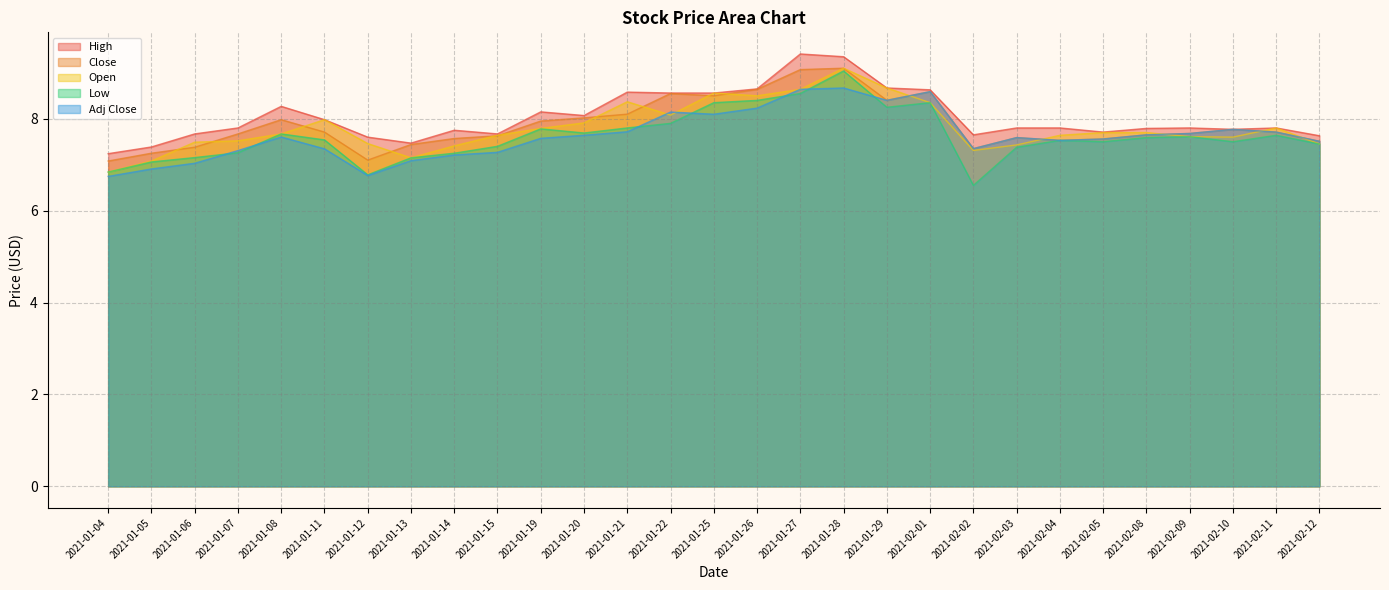

What is the spread (max minus min) of values at 2021-02-11?

0.2